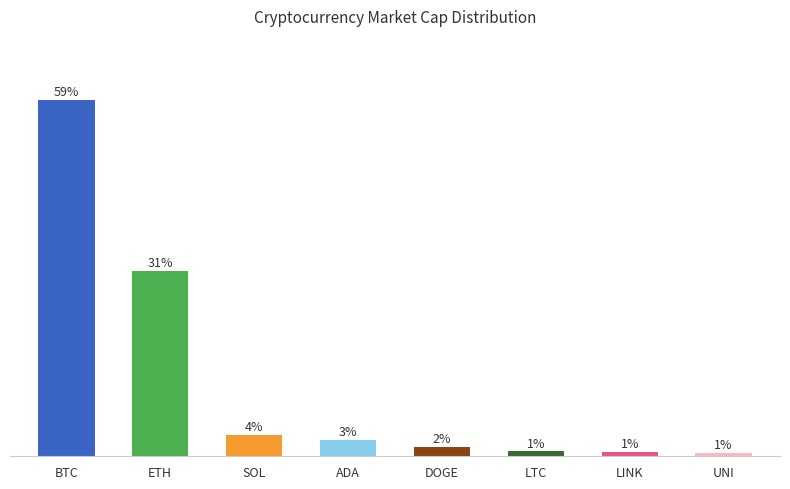

What is the greatest value displayed?

59.3